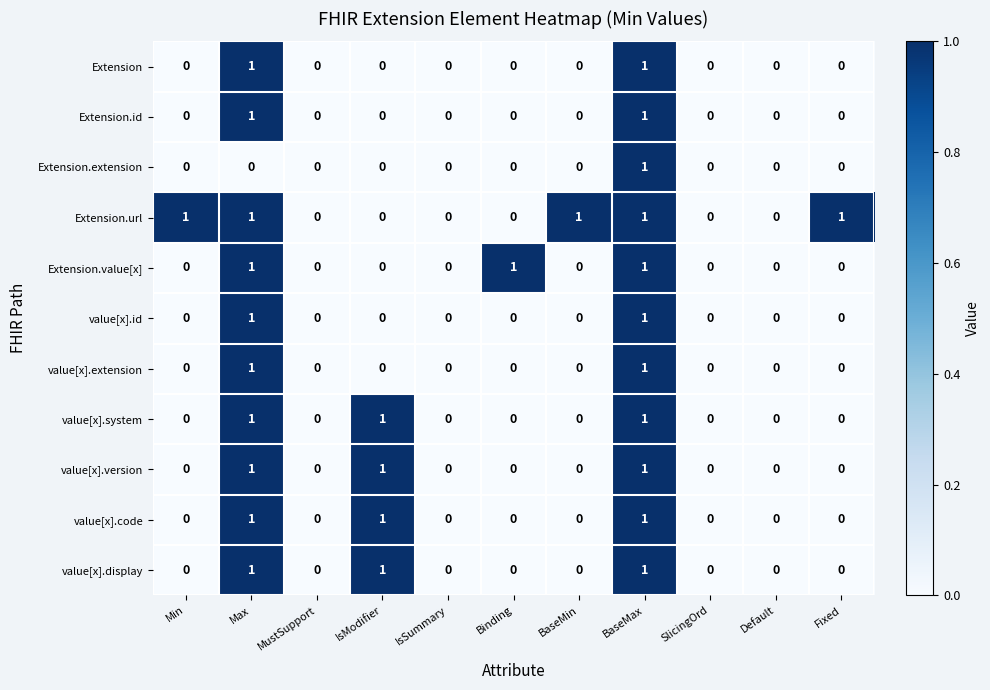

Is it true that value[x].code equals 0 at Binding?

True